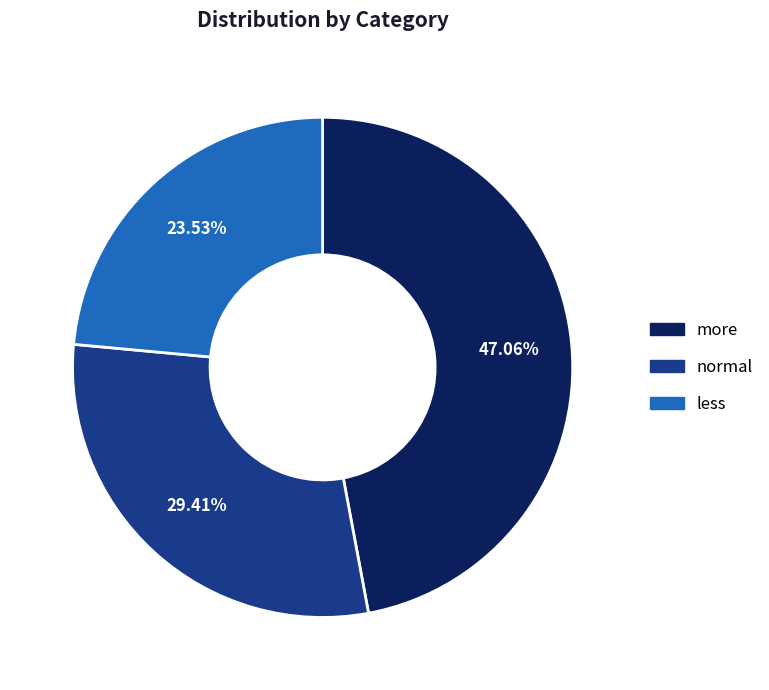

Count the number of slices in the pie.

3